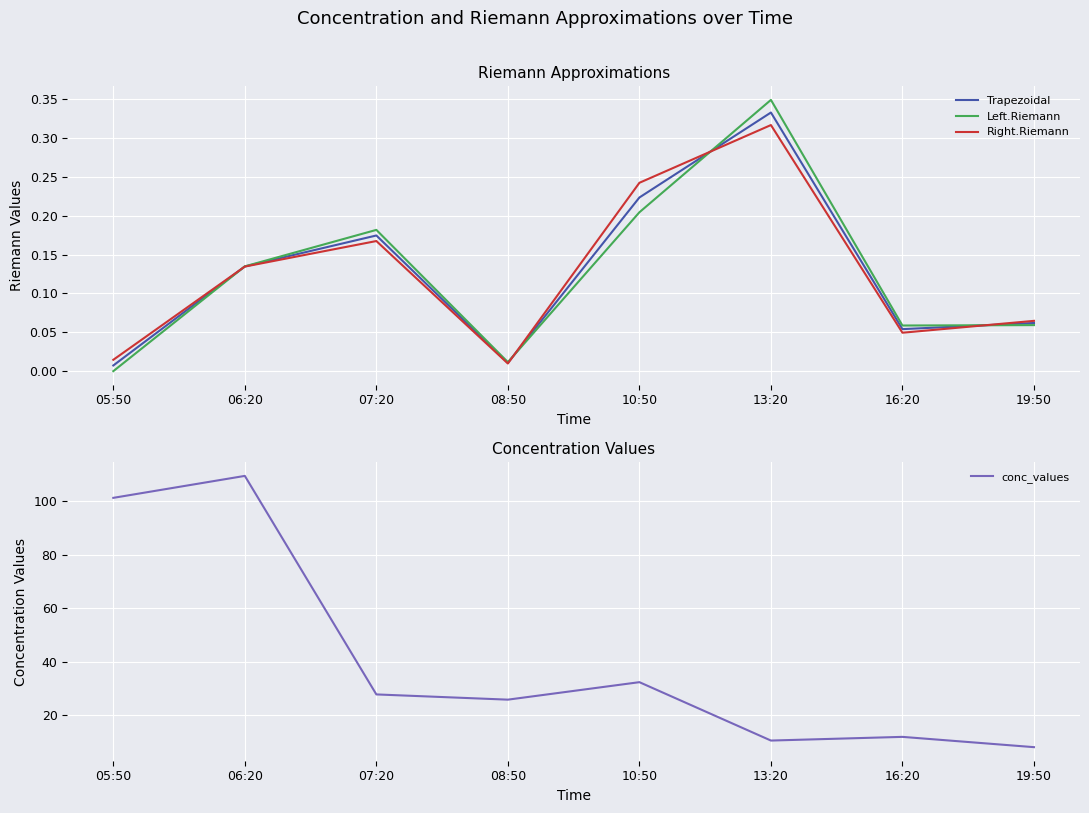

Where is the first local maximum for conc_values?

06:20